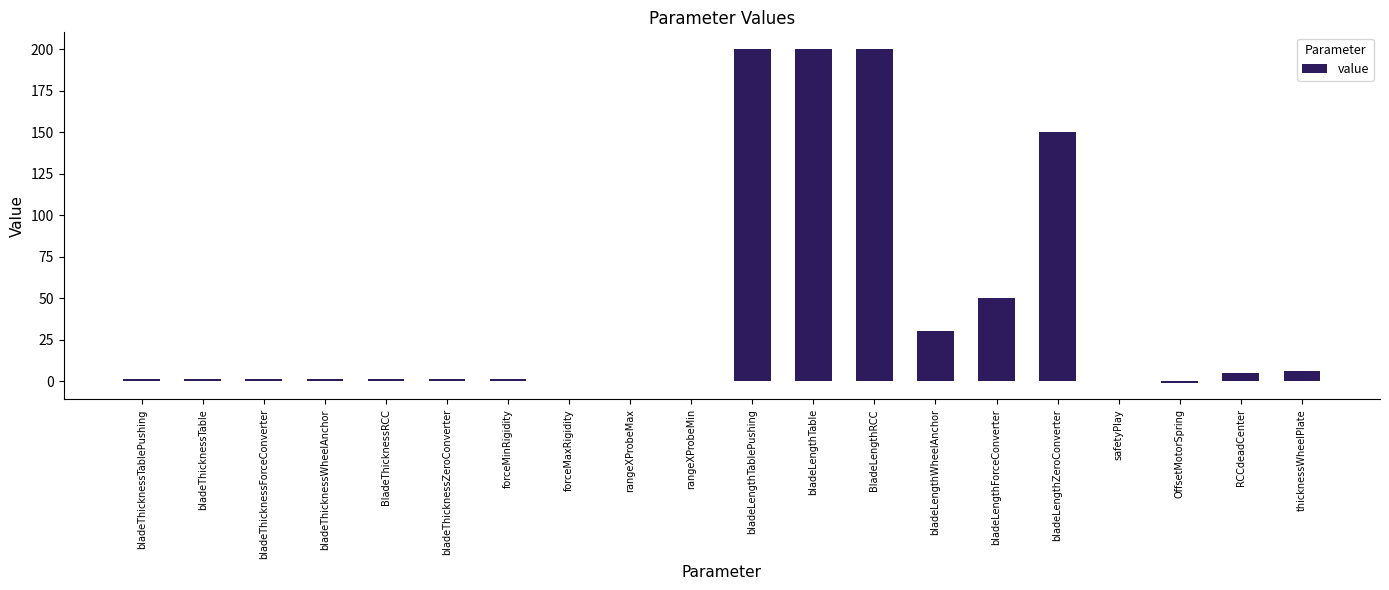

What is the maximum value shown in the chart?

200.0